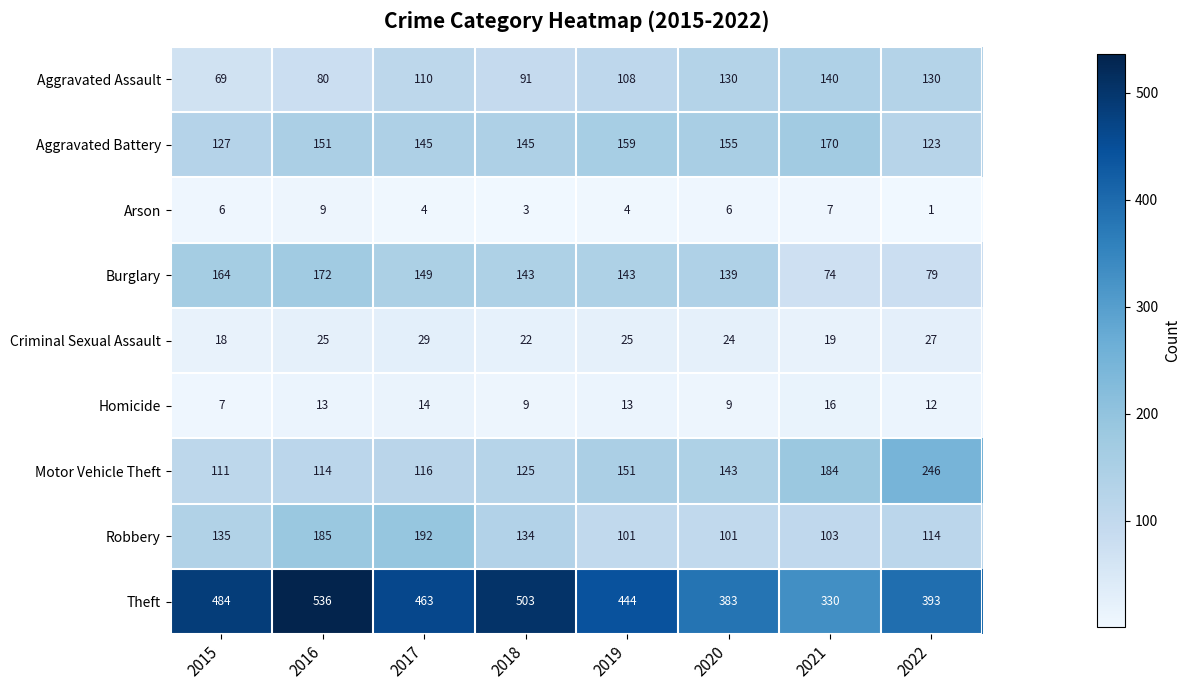

Which series changed the most between 2020 and 2021?

Burglary